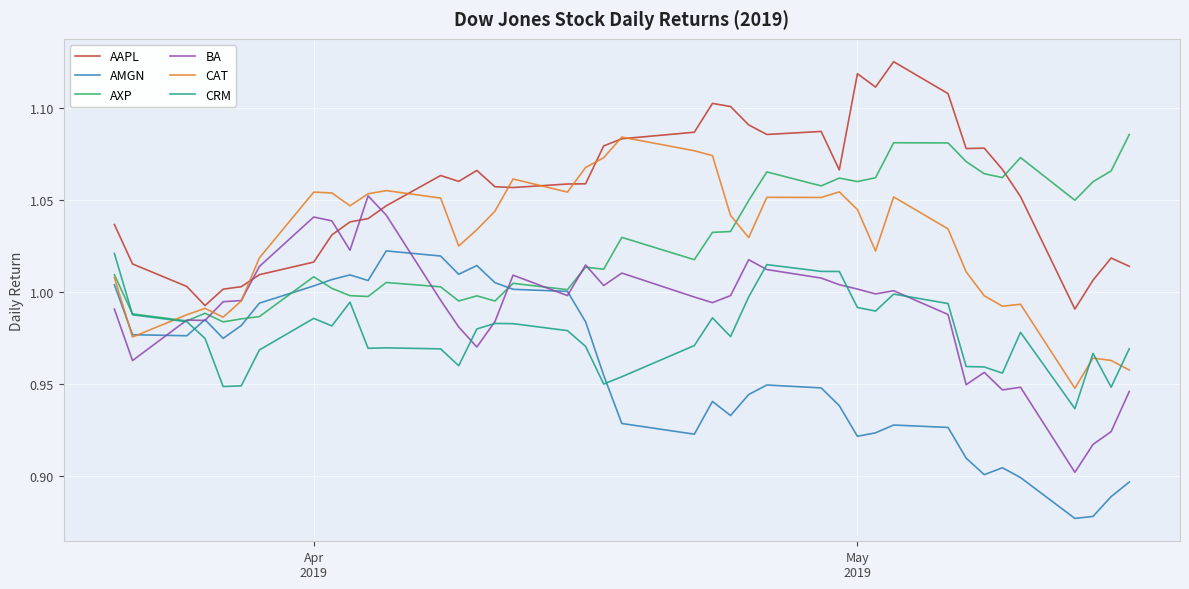

Which series has the largest total across all categories?

AAPL